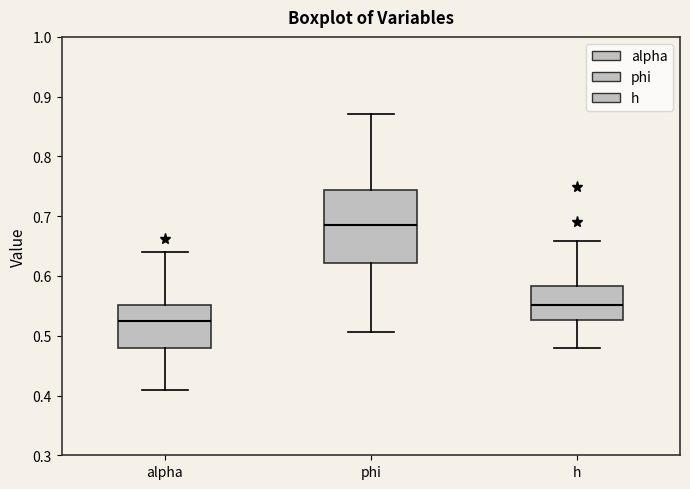

Which box is the tallest, from its lower edge to its upper edge?

phi